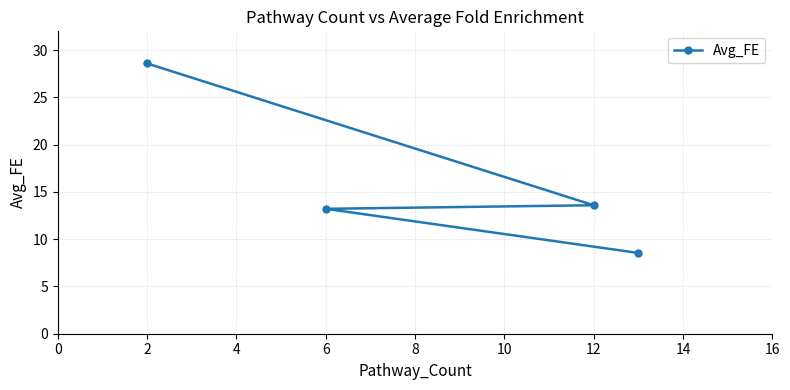

The value at 6 is 13.2. True or false?

True